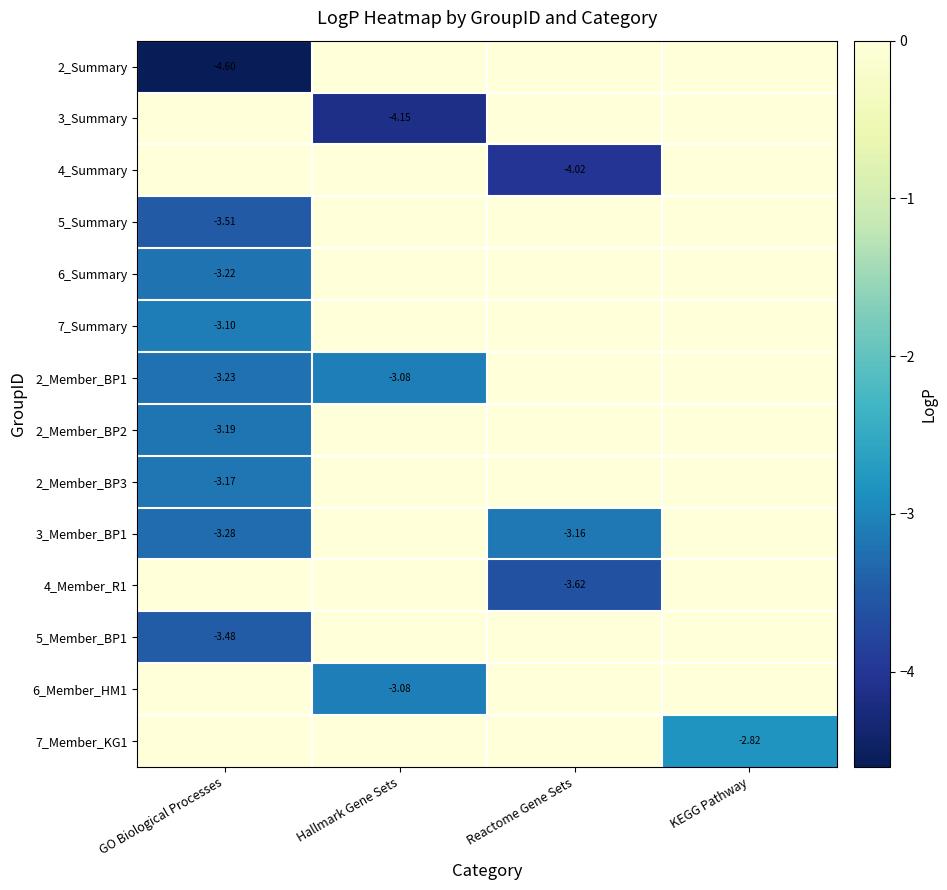

What is the lowest value of the 5_Summary series?

-3.5